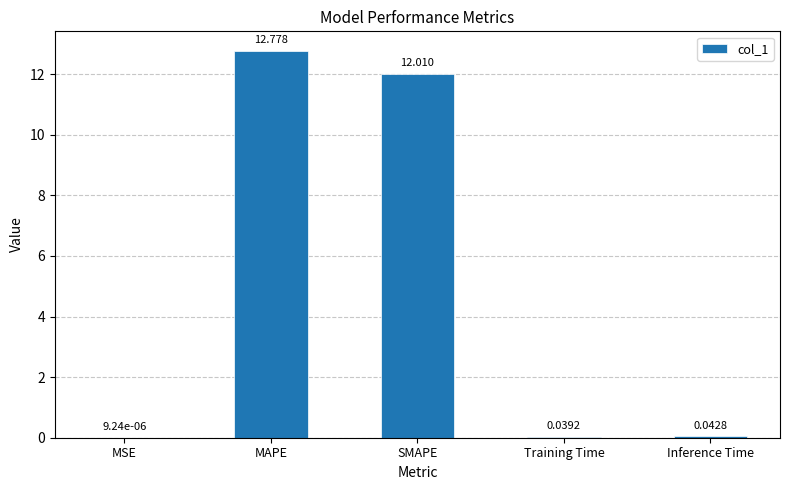

At which label is the value closest to 6?

Inference Time